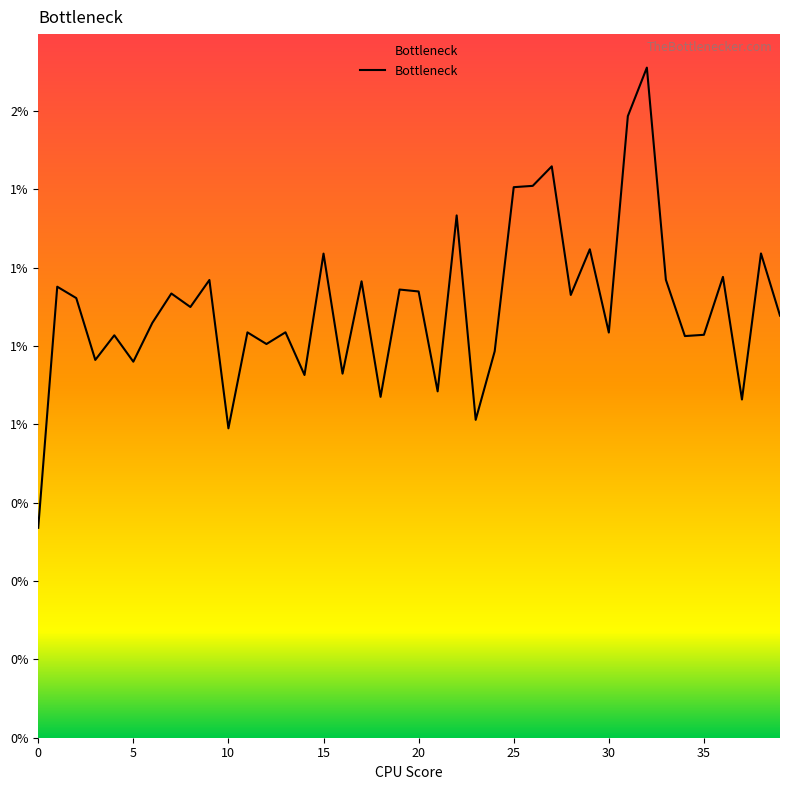

What is the label of the 11th point from the right?

29